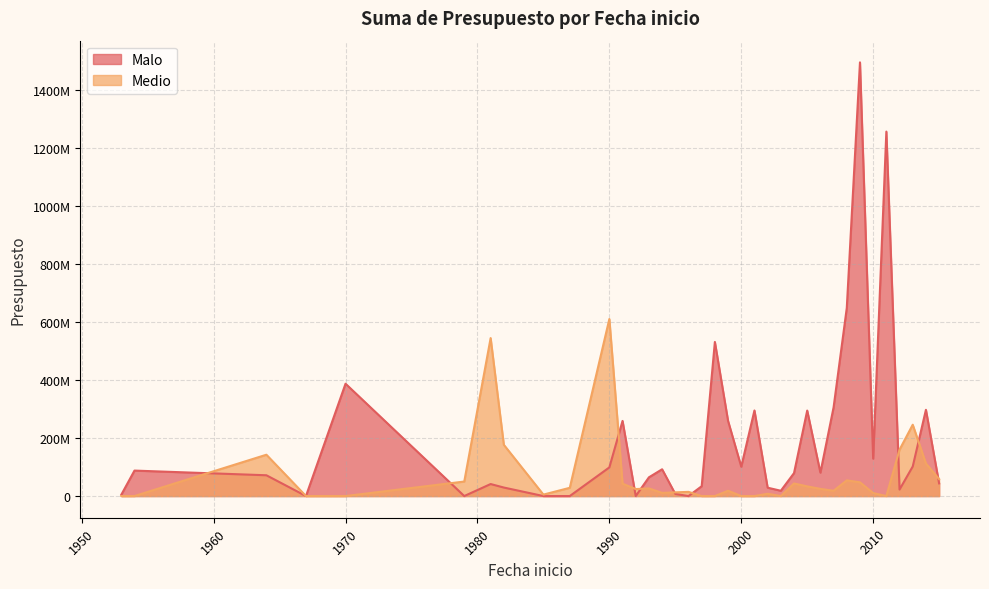

How many values in the Medio series are below 24077436?

18